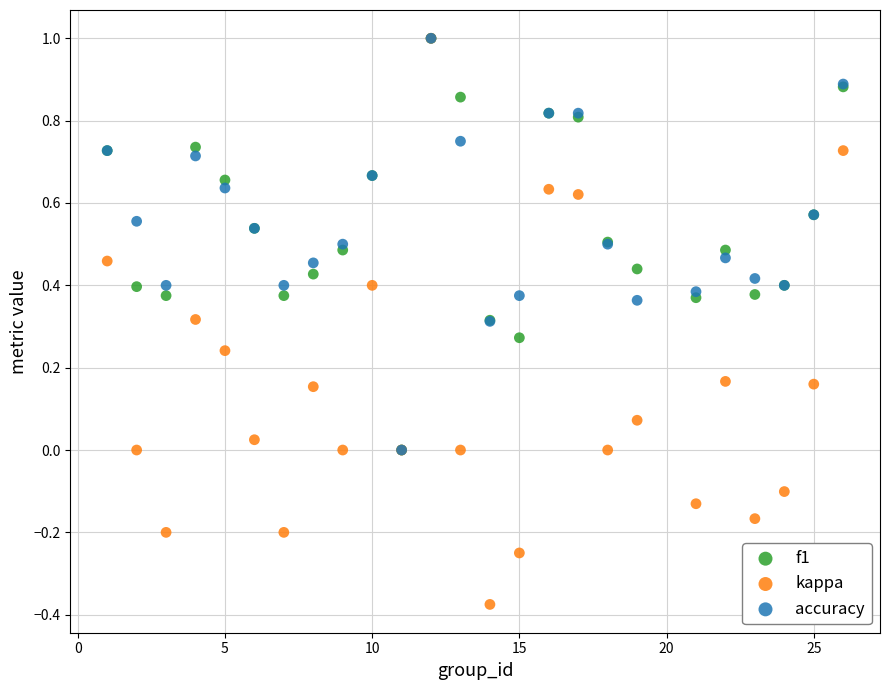

What are all the series names shown in the legend?

f1, kappa, accuracy